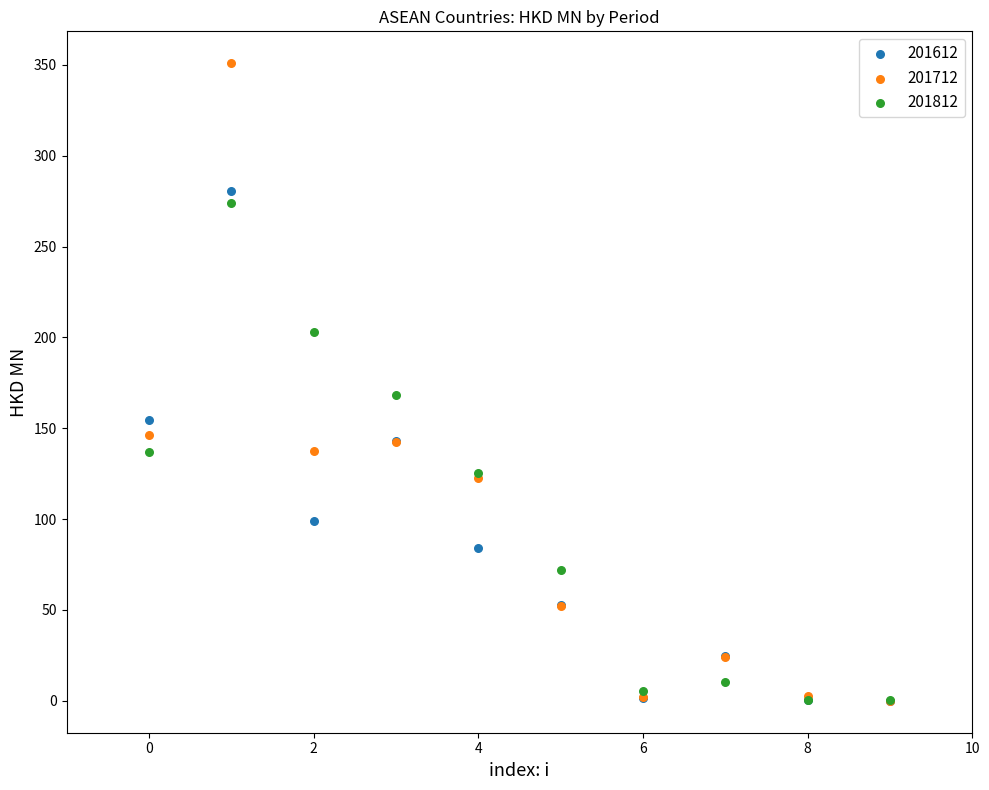

Across all series, what Y value is closest to 175?

168.2